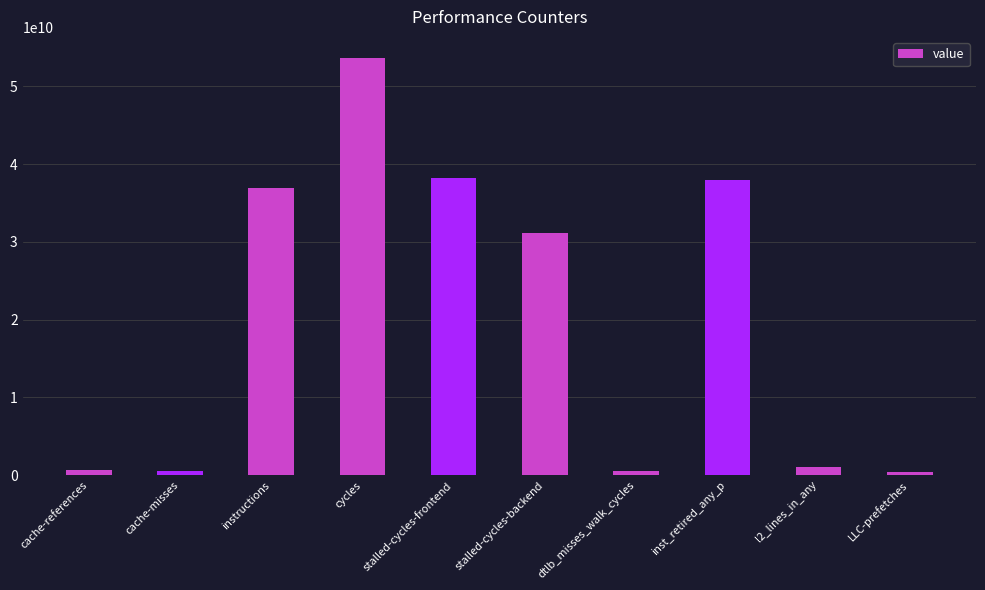

Which label corresponds to the largest value in the chart?

cycles